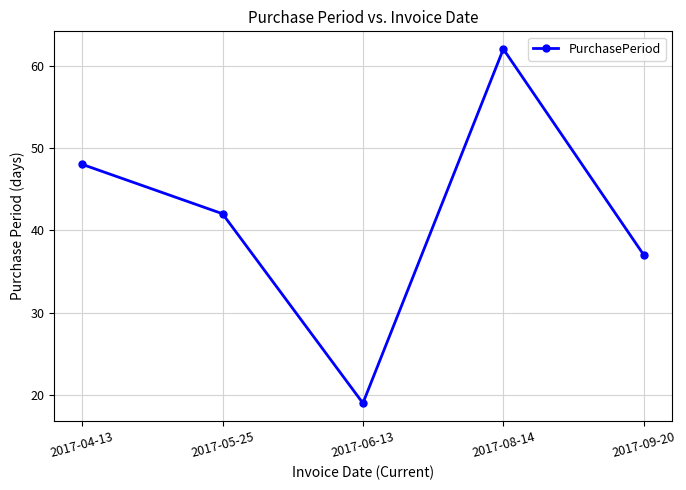

What is the smallest value displayed?

19